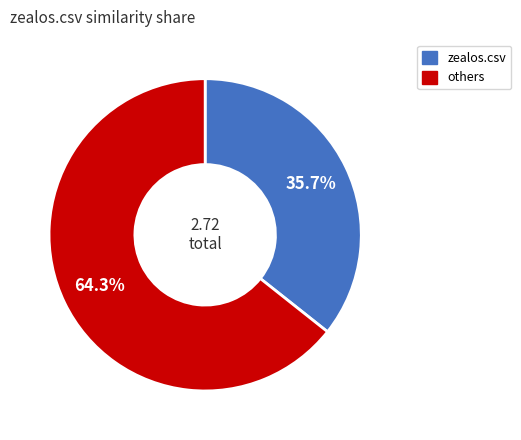

Is there any slice that represents more than half of the pie?

Yes